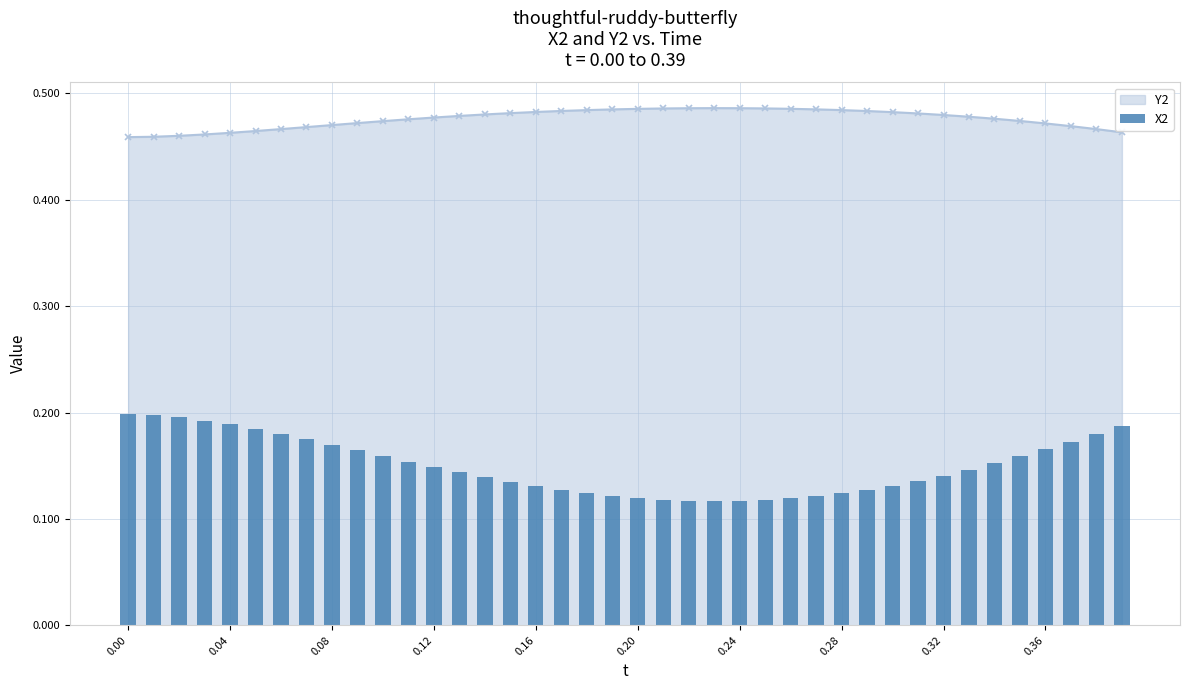

Reading left to right, extract all data points from this chart.

0.2	0.2	0.2	0.2	0.2	0.2	0.2	0.2	0.2	0.2	0.2	0.2	0.1	0.1	0.1	0.1	0.1	0.1	0.1	0.1	0.1	0.1	0.1	0.1	0.1	0.1	0.1	0.1	0.1	0.1	0.1	0.1	0.1	0.1	0.2	0.2	0.2	0.2	0.2	0.2